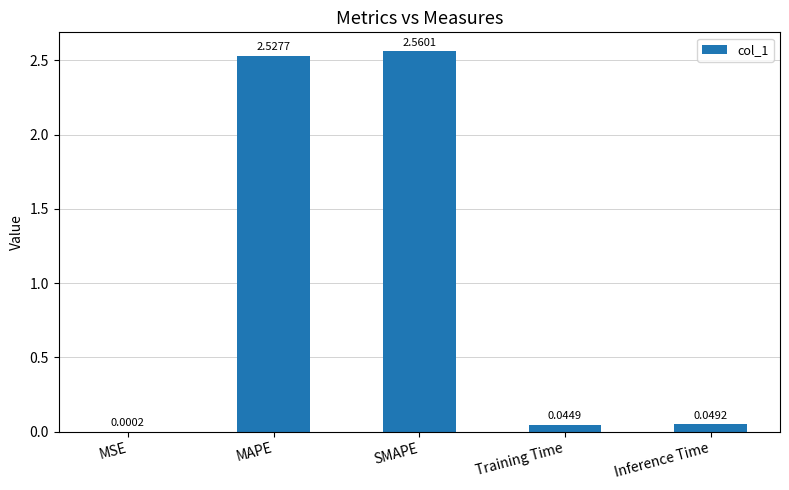

Between Inference Time and MAPE, which is larger?

MAPE